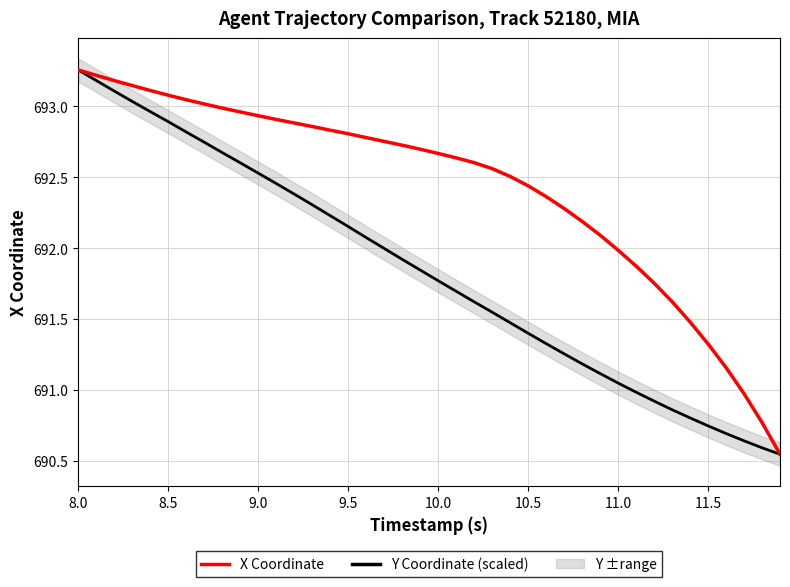

True or false: Y Coordinate (scaled) and X Coordinate cross at least once.

False